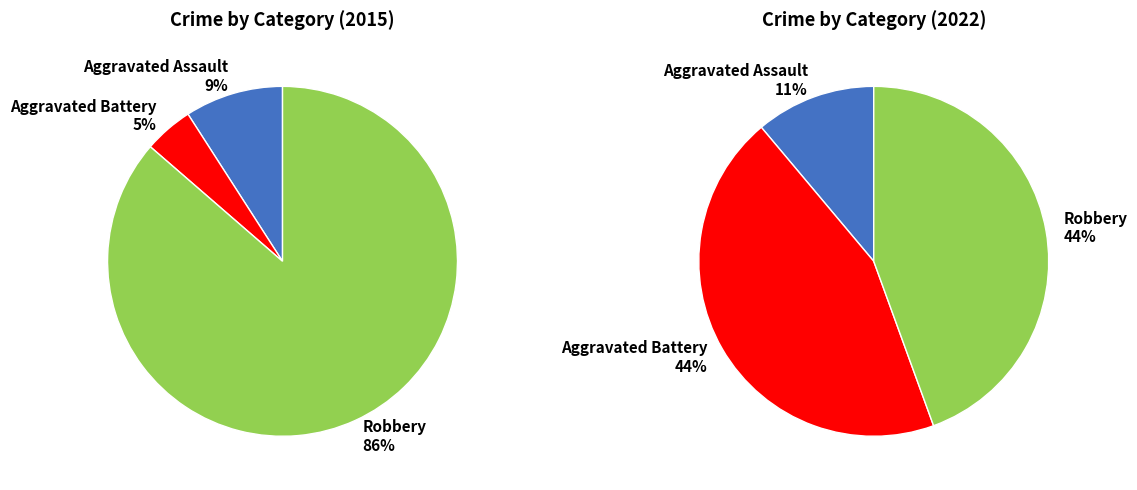

The Aggravated Battery slice represents 56% of the pie. True or false?

False